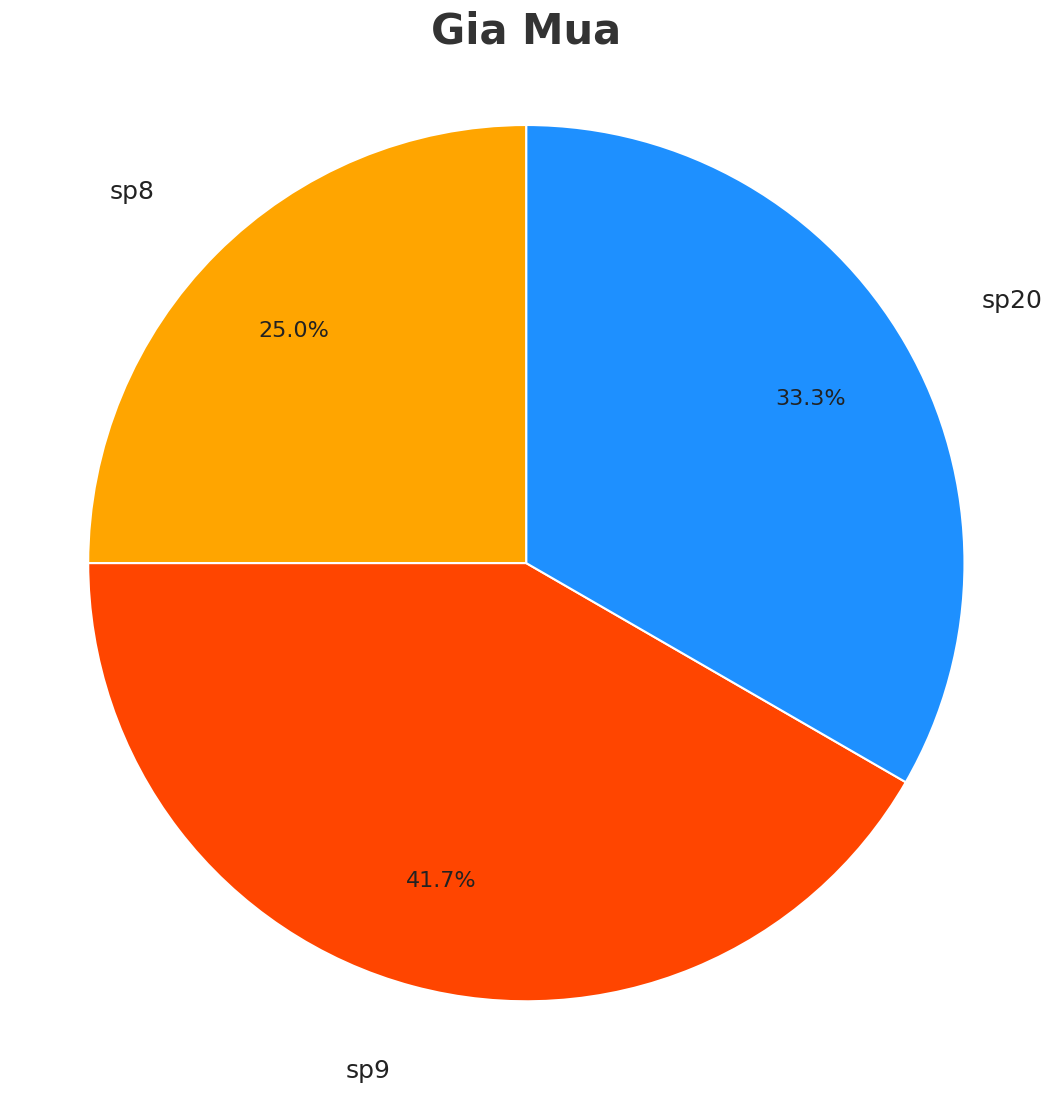

Does any single category account for the majority?

No